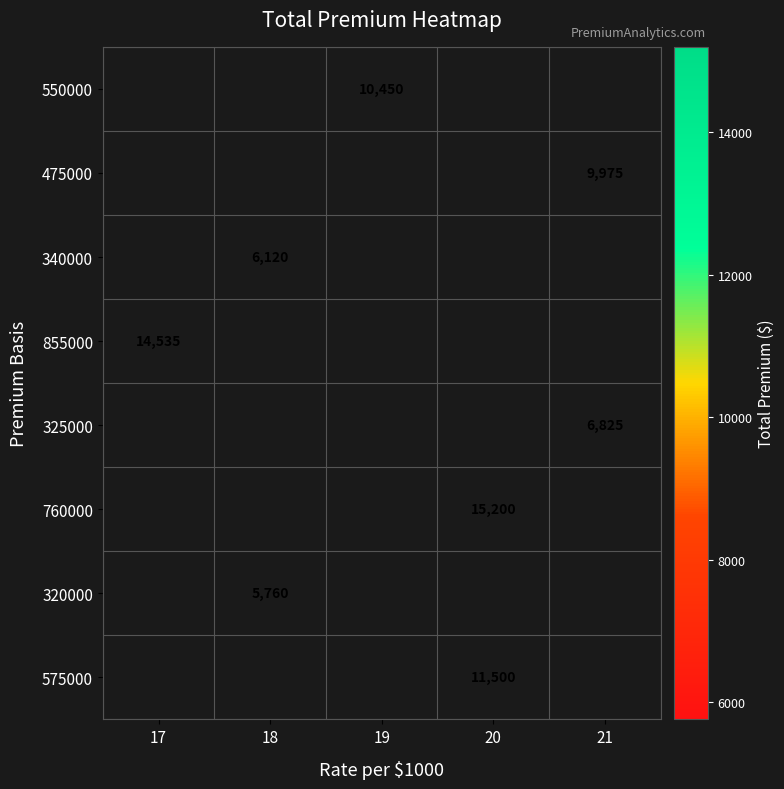

True or false: 325000 has a value of 9645 at 21.

False